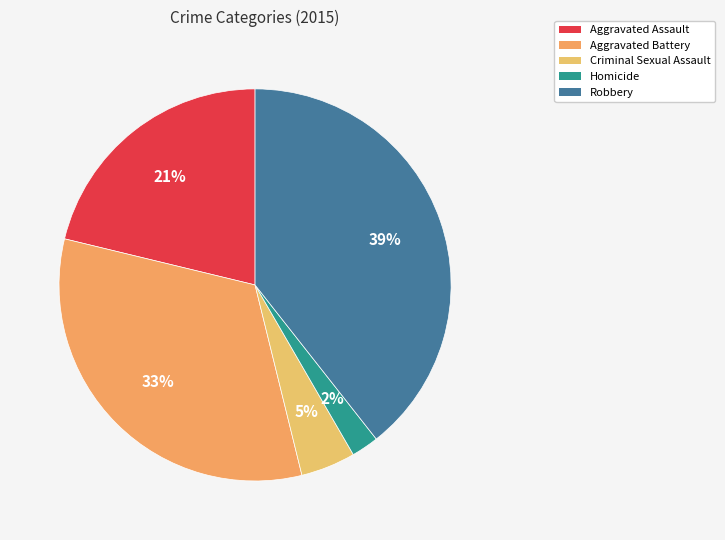

Is it true that Aggravated Assault is 21% of the pie?

True